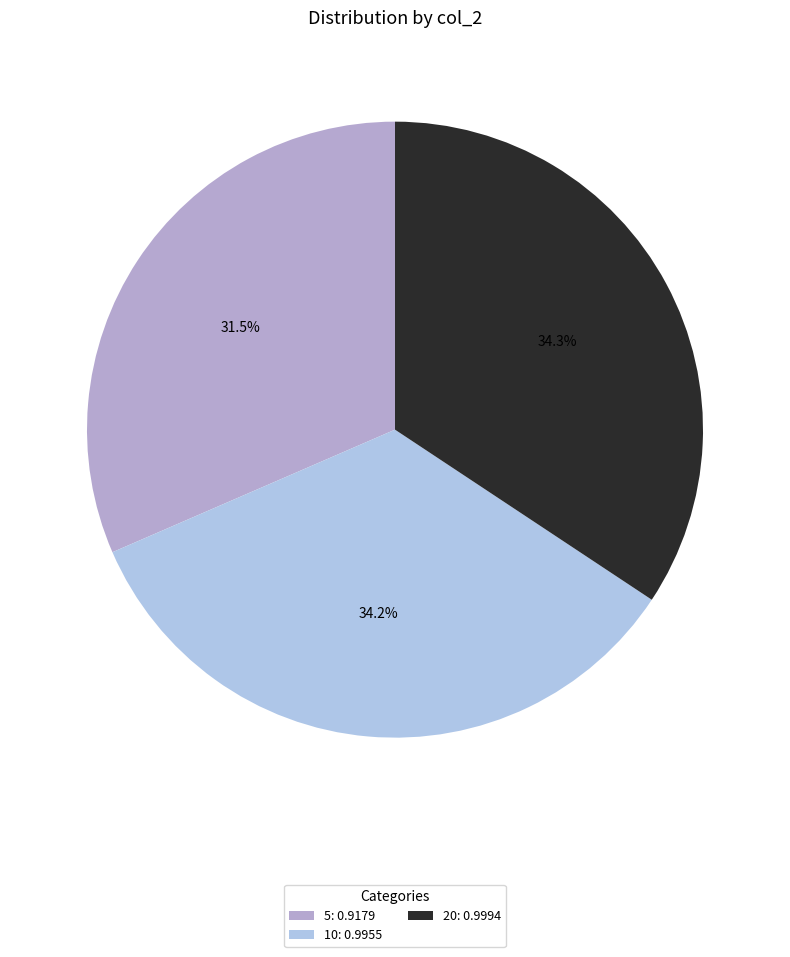

Which has a higher value, 20 or 5?

20